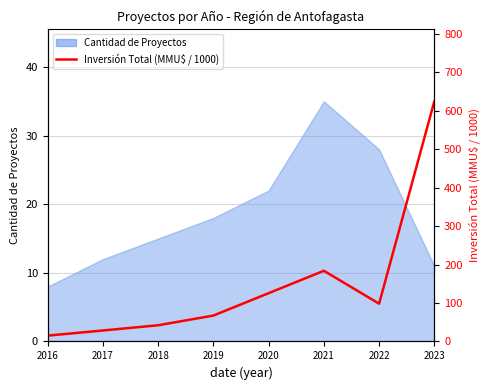

Which label corresponds to the largest value in the chart?

2023